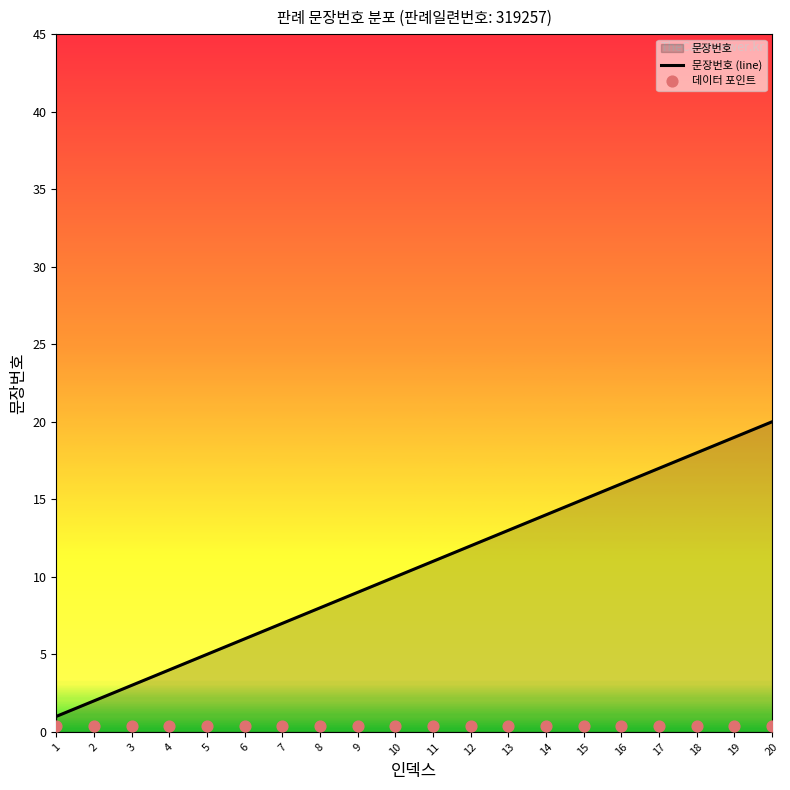

Is the value of 데이터 포인트 at 1 greater than the value of 문장번호 (line) at 16?

No